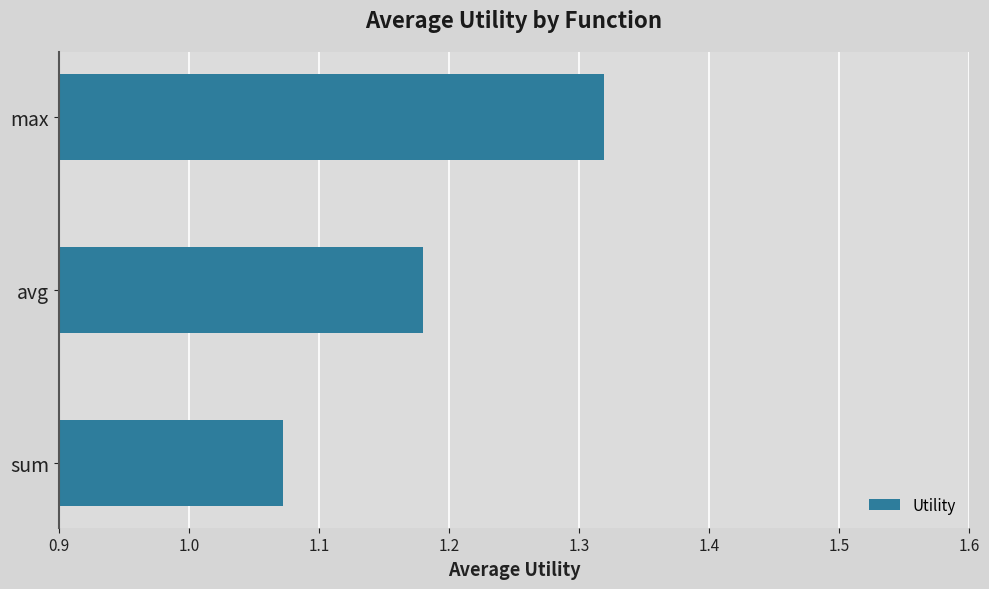

Rank the categories by value from highest to lowest.

max, avg, sum